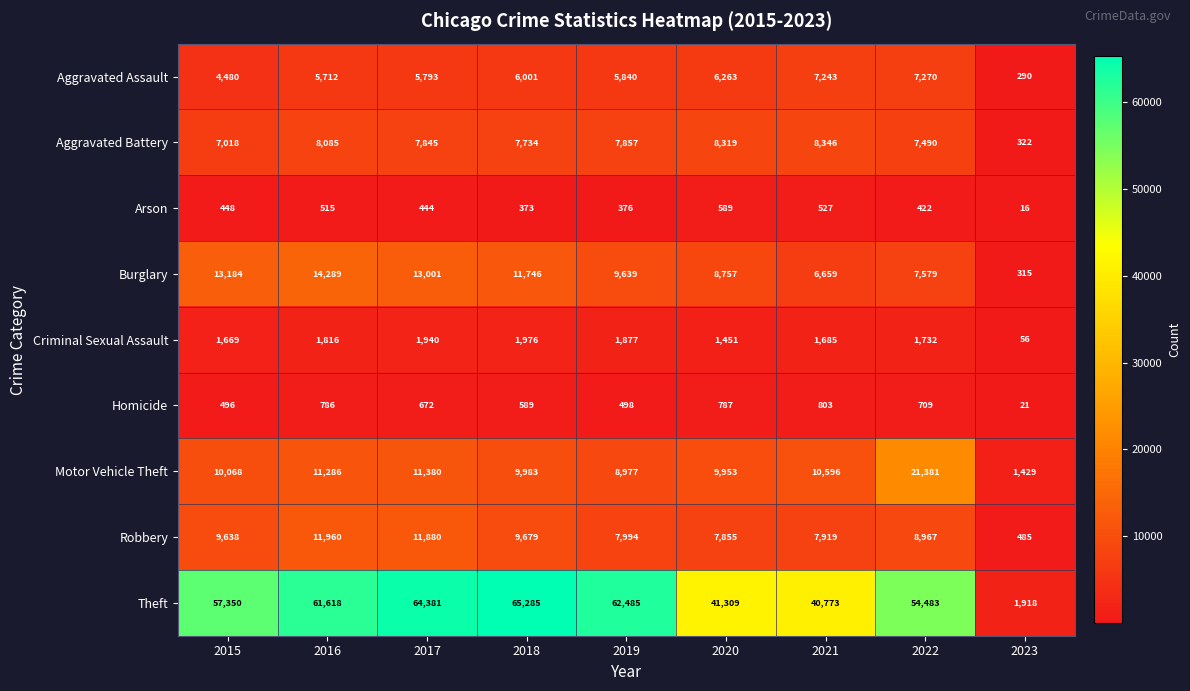

What is the maximum value shown in the chart?

65285